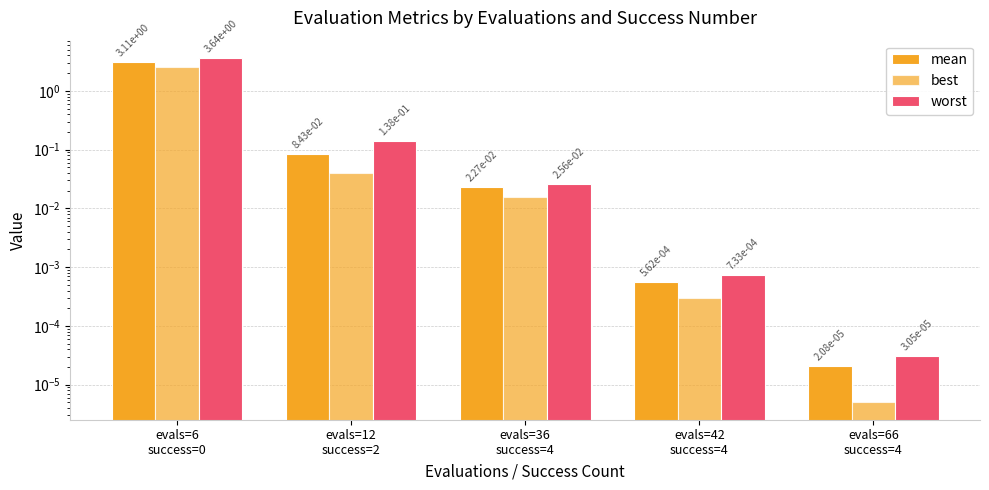

What is the greatest value displayed?

3.6